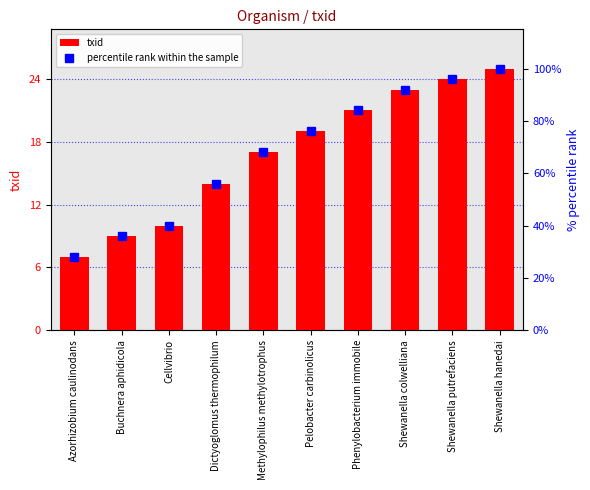

Reading left to right, extract all data points from this chart.

txid: Azorhizobium caulinodans=7.0	Buchnera aphidicola=9.0	Cellvibrio=10.0	Dictyoglomus thermophilum=14.0	Methylophilus methylotrophus=17.0	Pelobacter carbinolicus=19.0	Phenylobacterium immobile=21.0	Shewanella colwelliana=23.0	Shewanella putrefaciens=24.0	Shewanella hanedai=25.0
percentile rank within the sample: Azorhizobium caulinodans=28.0	Buchnera aphidicola=36.0	Cellvibrio=40.0	Dictyoglomus thermophilum=56.0	Methylophilus methylotrophus=68.0	Pelobacter carbinolicus=76.0	Phenylobacterium immobile=84.0	Shewanella colwelliana=92.0	Shewanella putrefaciens=96.0	Shewanella hanedai=100.0